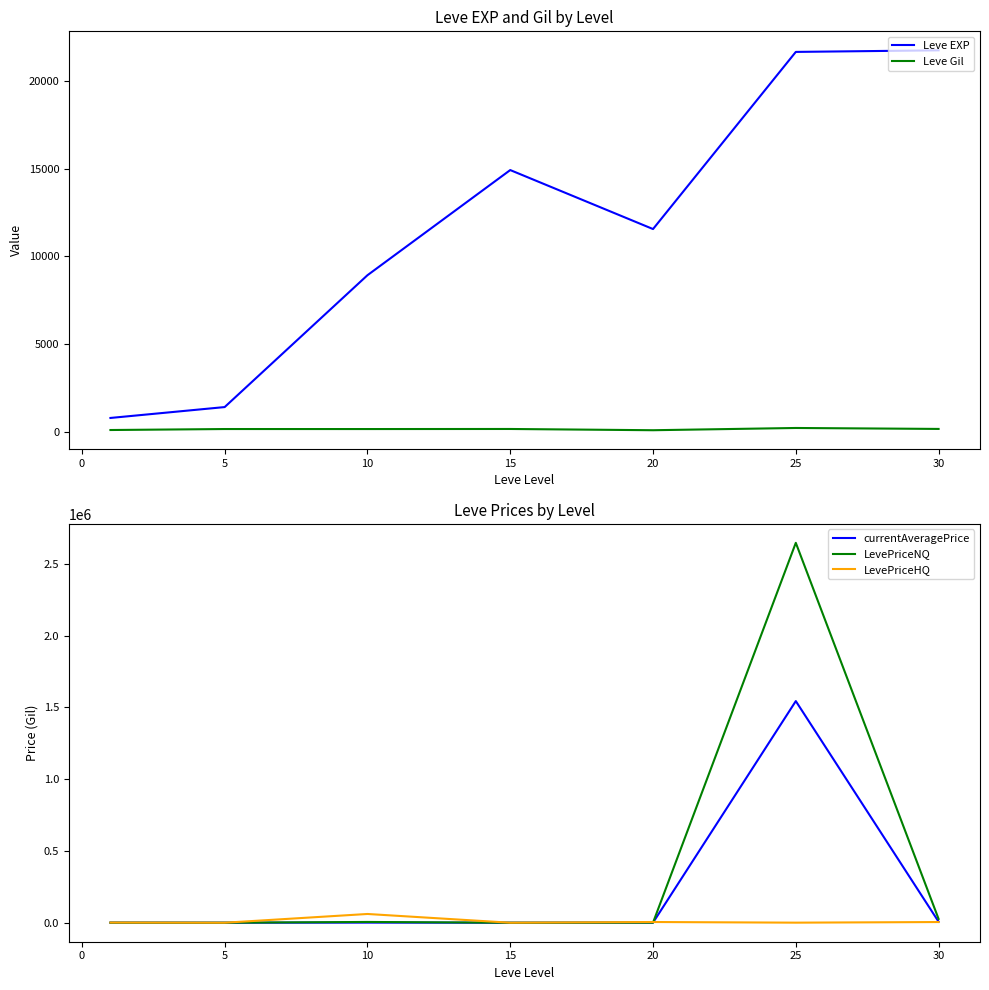

True or false: LevePriceHQ and currentAveragePrice intersect in this chart.

True